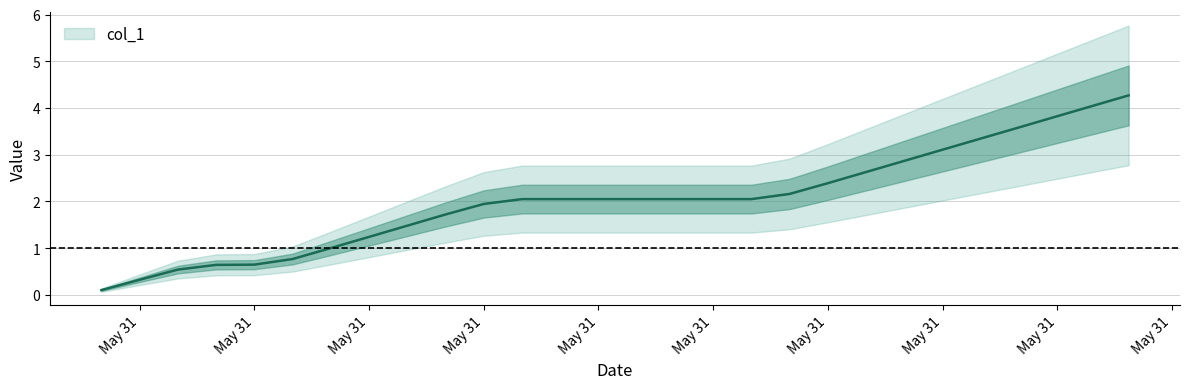

What is the average value?

2.0